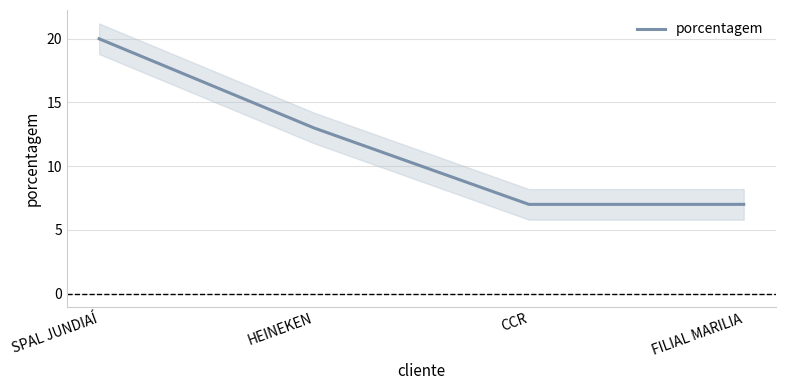

What is the difference between the maximum and second lowest values?

13